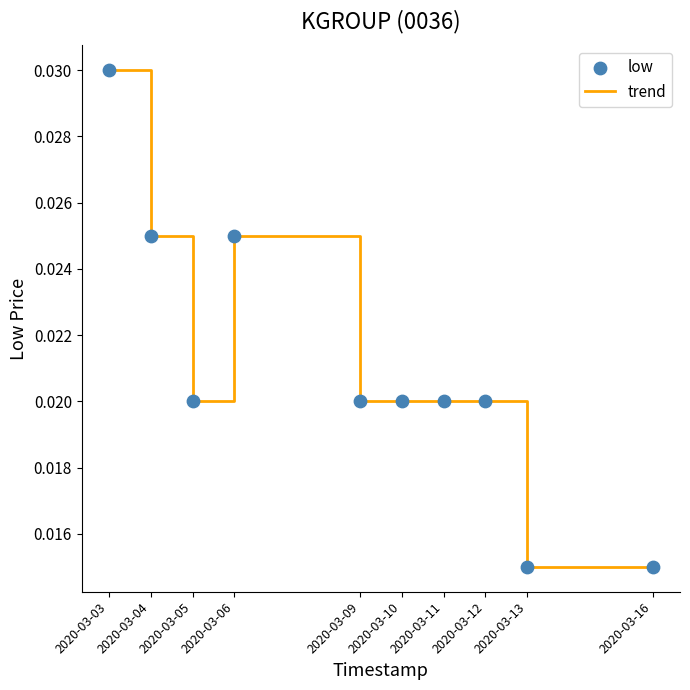

Which has a higher value, 2020-03-16 or 2020-03-09?

2020-03-09